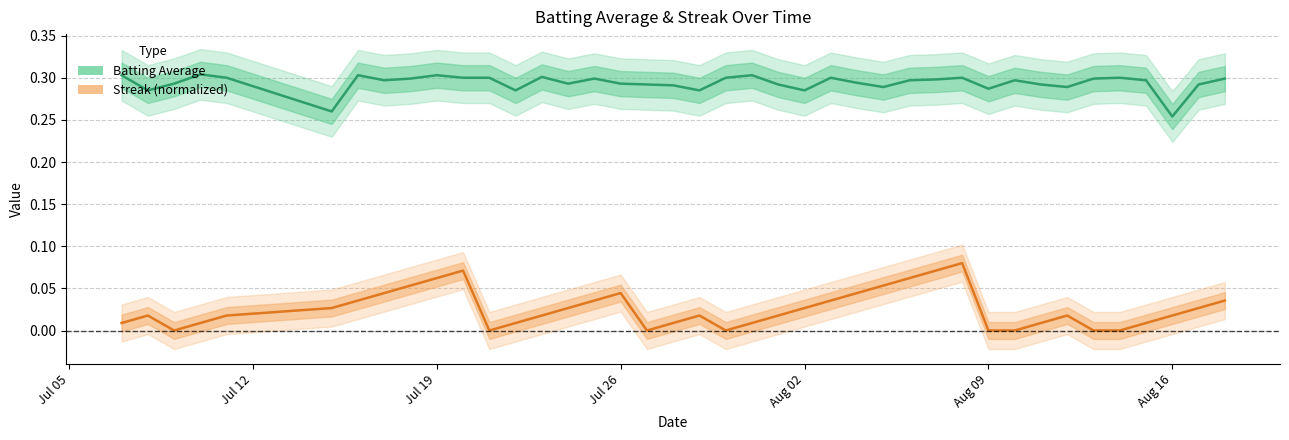

Reading left to right, what are all the values shown in this chart?

Batting Average: 0.3	0.3	0.3	0.3	0.3	0.3	0.3	0.3	0.3	0.3	0.3	0.3	0.3	0.3	0.3	0.3	0.3	0.3	0.3	0.3	0.3	0.3	0.3	0.3	0.3	0.3	0.3	0.3	0.3	0.3	0.3	0.3	0.3	0.3	0.3	0.3	0.3	0.3	0.3	0.3
Streak (normalized): 0.0	0.0	0.0	0.0	0.0	0.0	0.0	0.0	0.1	0.1	0.1	0.0	0.0	0.0	0.0	0.0	0.0	0.0	0.0	0.0	0.0	0.0	0.0	0.0	0.0	0.0	0.1	0.1	0.1	0.1	0.0	0.0	0.0	0.0	0.0	0.0	0.0	0.0	0.0	0.0